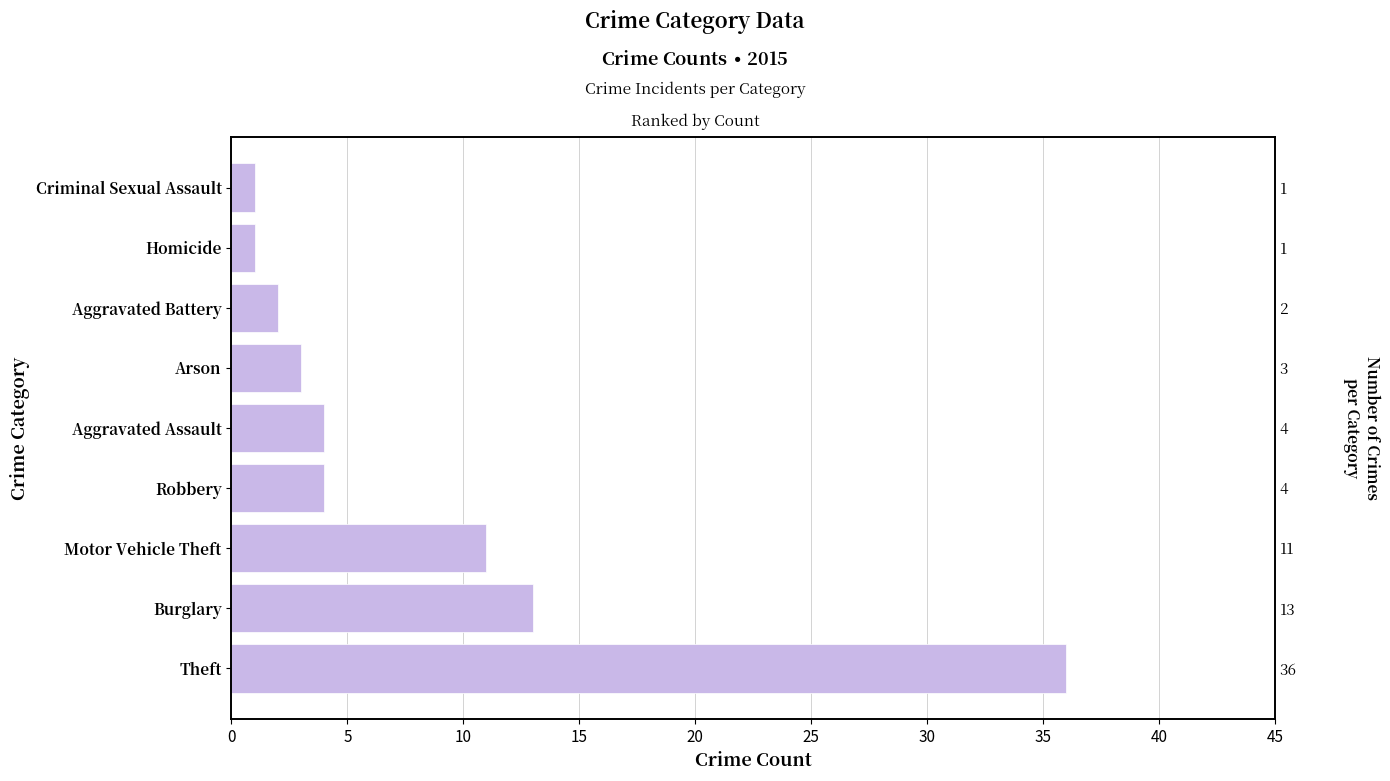

What is the minimum value shown in the chart?

1